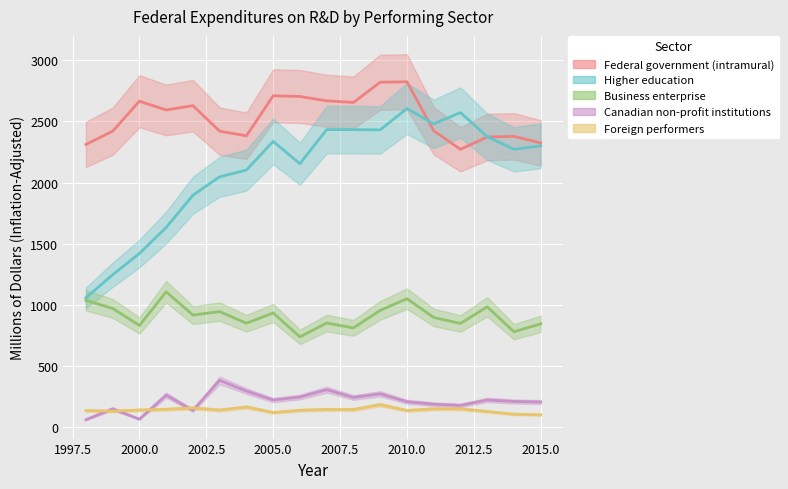

Which series has the largest total across all categories?

Federal government (intramural)